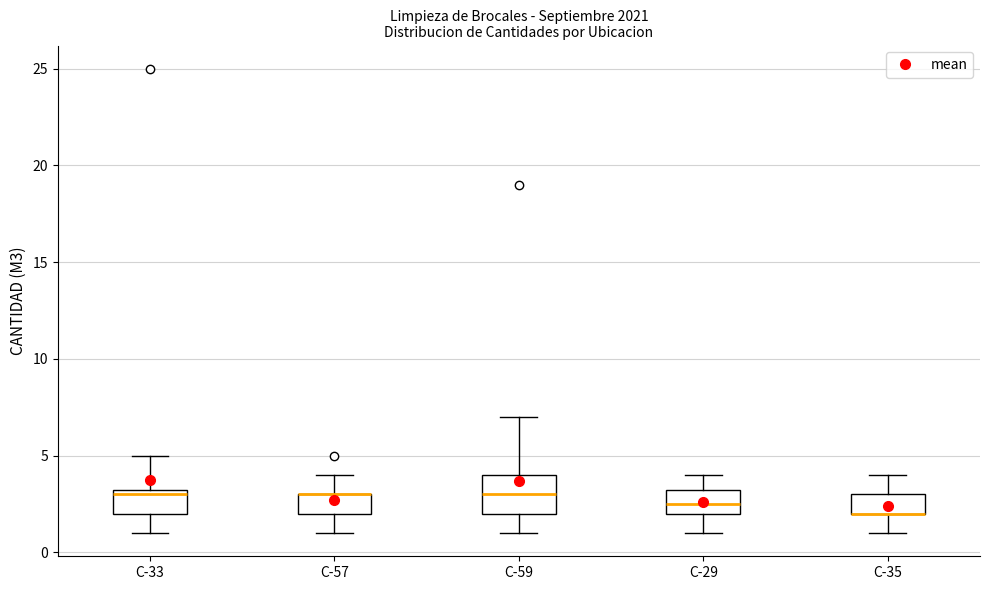

Where does the median line of the box for C-33 sit on the y-axis? The values are not printed on the chart, so give them approximately, as read against the axis.

3.0